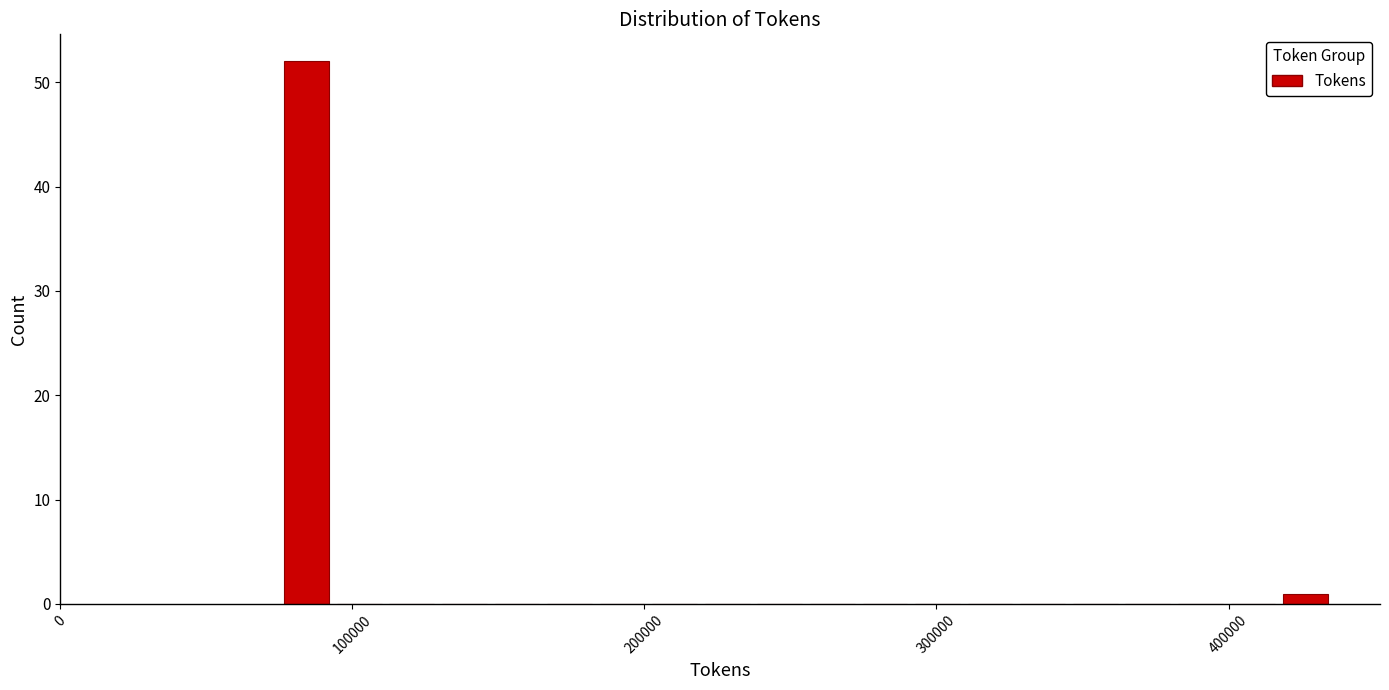

Read against the x-axis, roughly where is the centre of the tallest bar?

80000